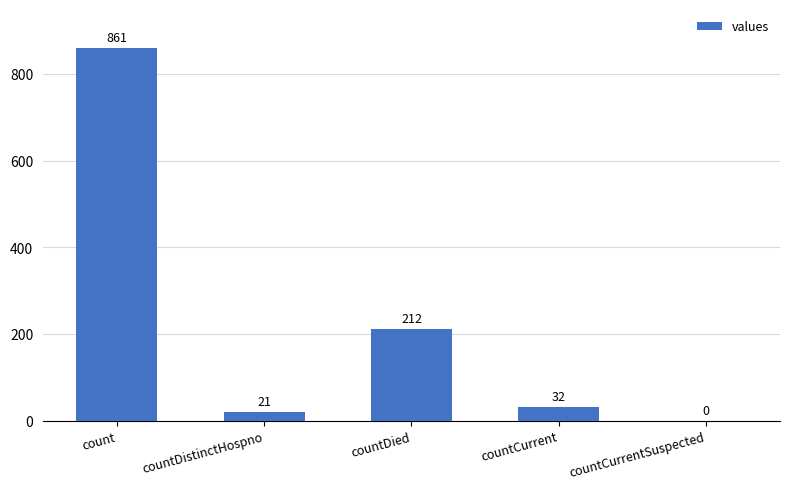

Where does the data first go above 32?

count